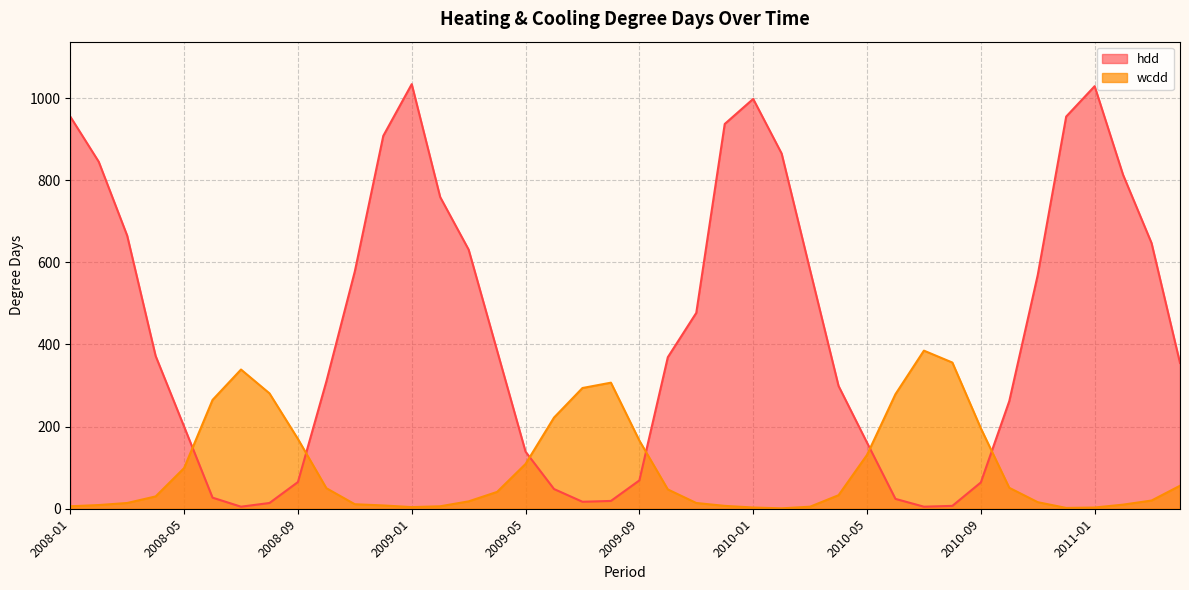

Is it true that hdd equals 14 at 2008-06?

False